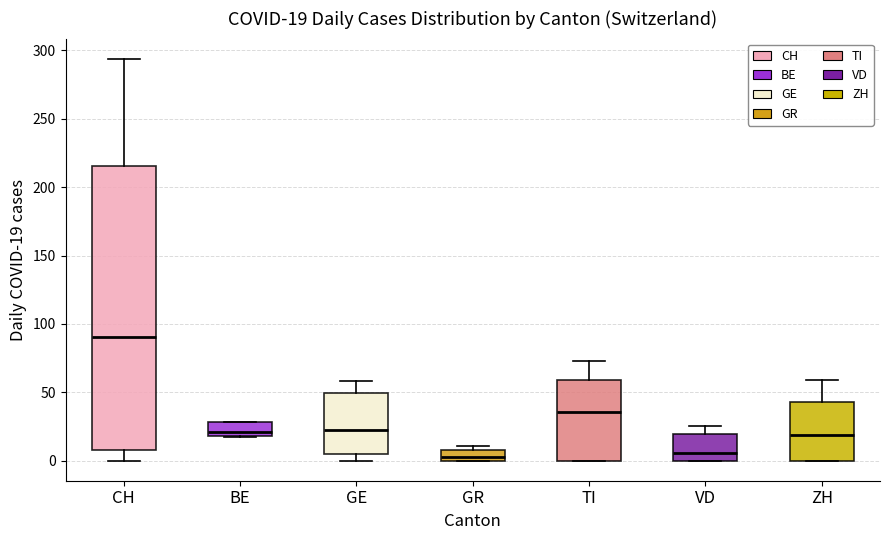

Which box is the tallest, from its lower edge to its upper edge?

CH